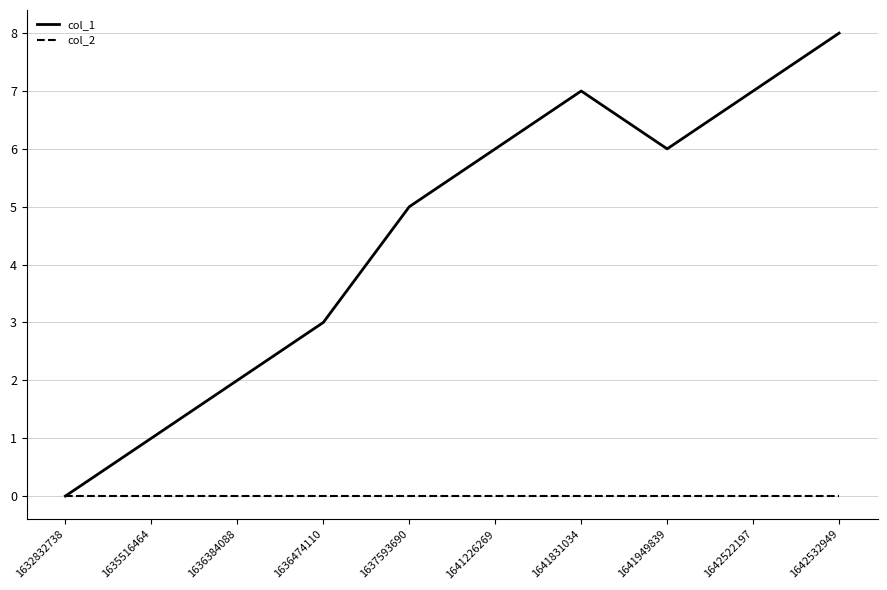

The col_2 series shows 0 at 1641226269. True or false?

True